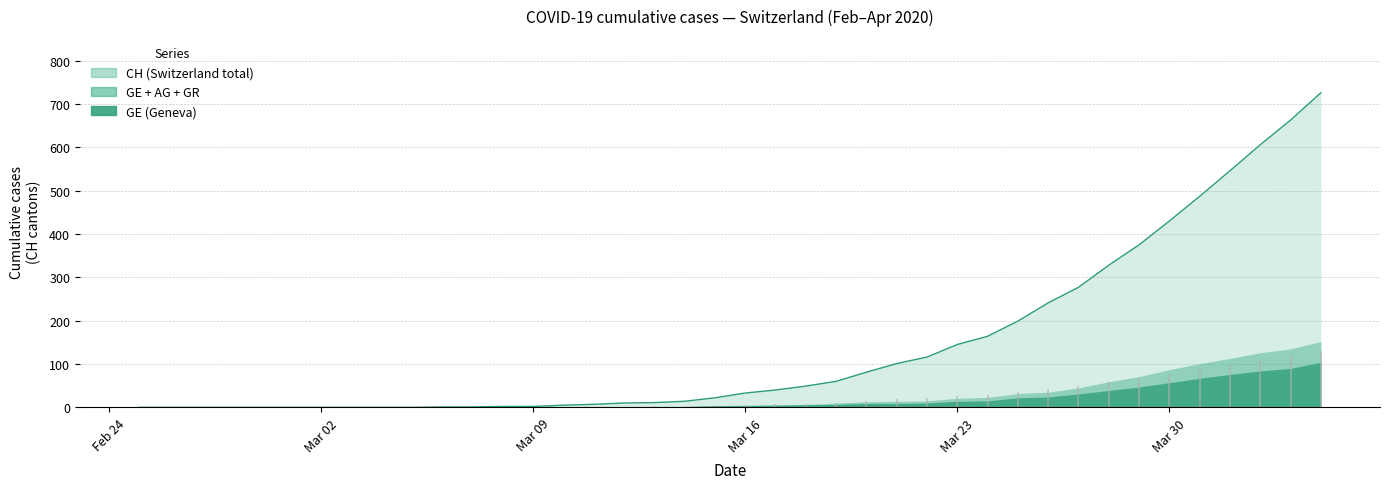

True or false: AG and GR intersect in this chart.

False